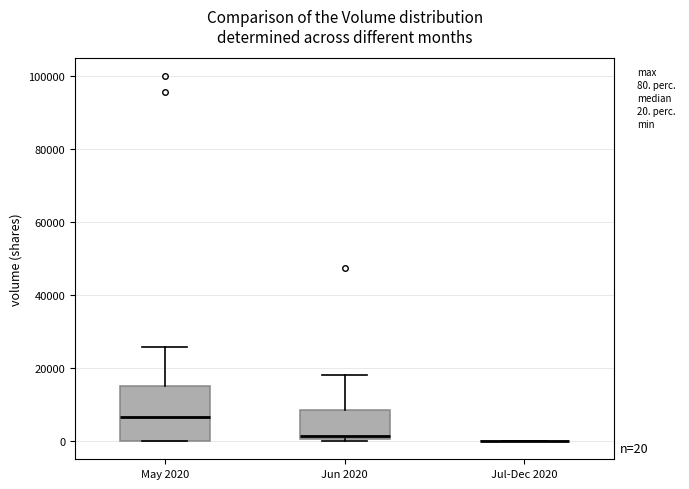

Comparing the boxes themselves (not the whiskers), which one is the tallest?

May 2020